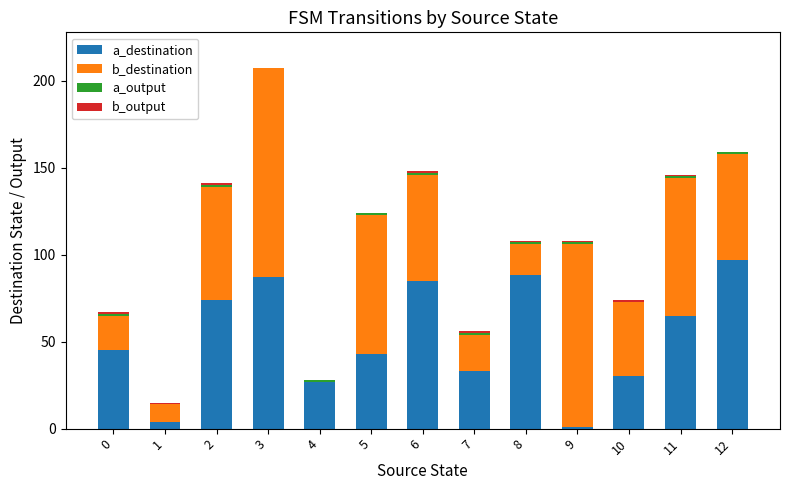

What is the highest value of the a_destination series?

97